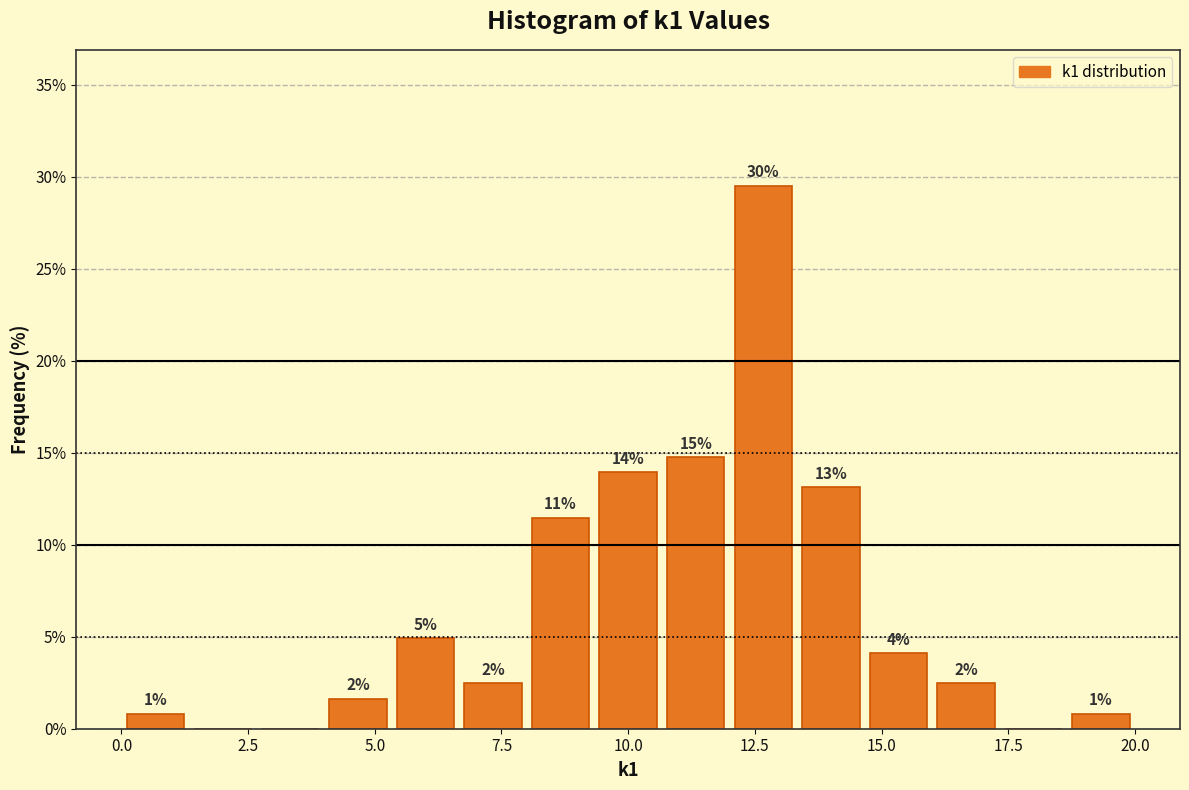

Around what value on the x-axis is the tallest bar? Give the approximate position of its centre, as read against the axis.

12.5